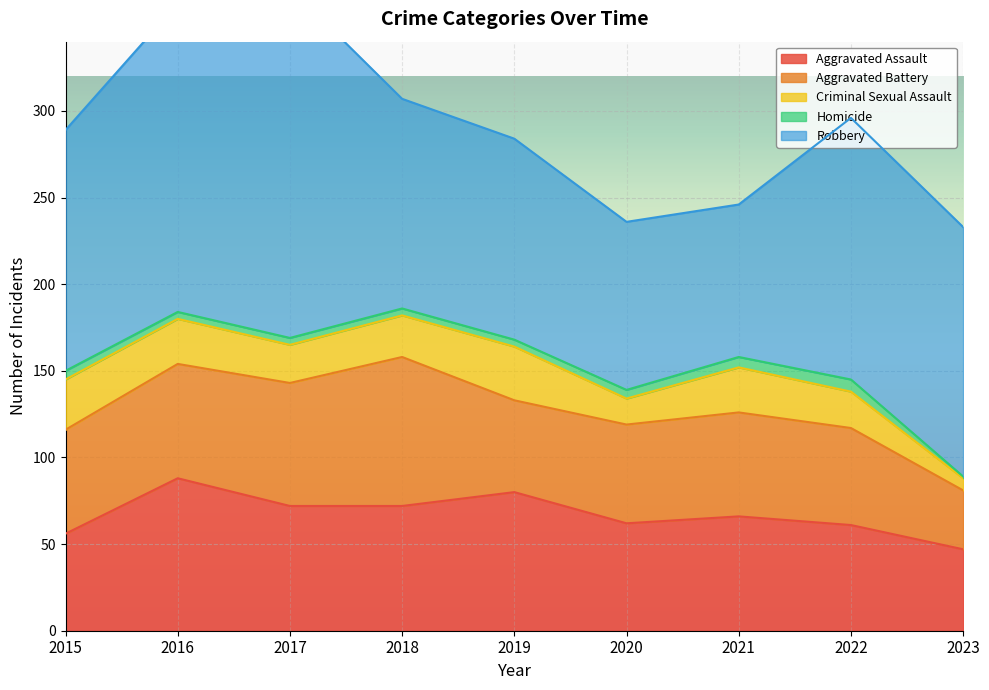

At which category does the chart reach its peak across all series?

2017